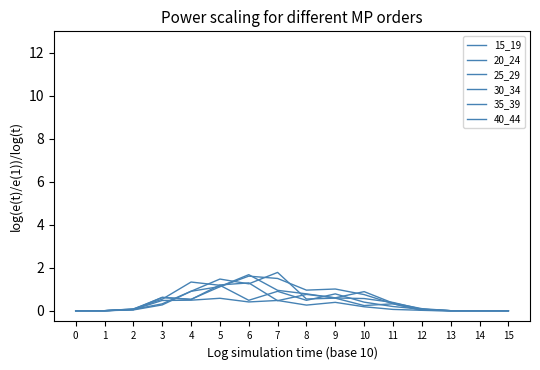

After their last crossing, which series has the higher values: 20_24 or 35_39?

20_24